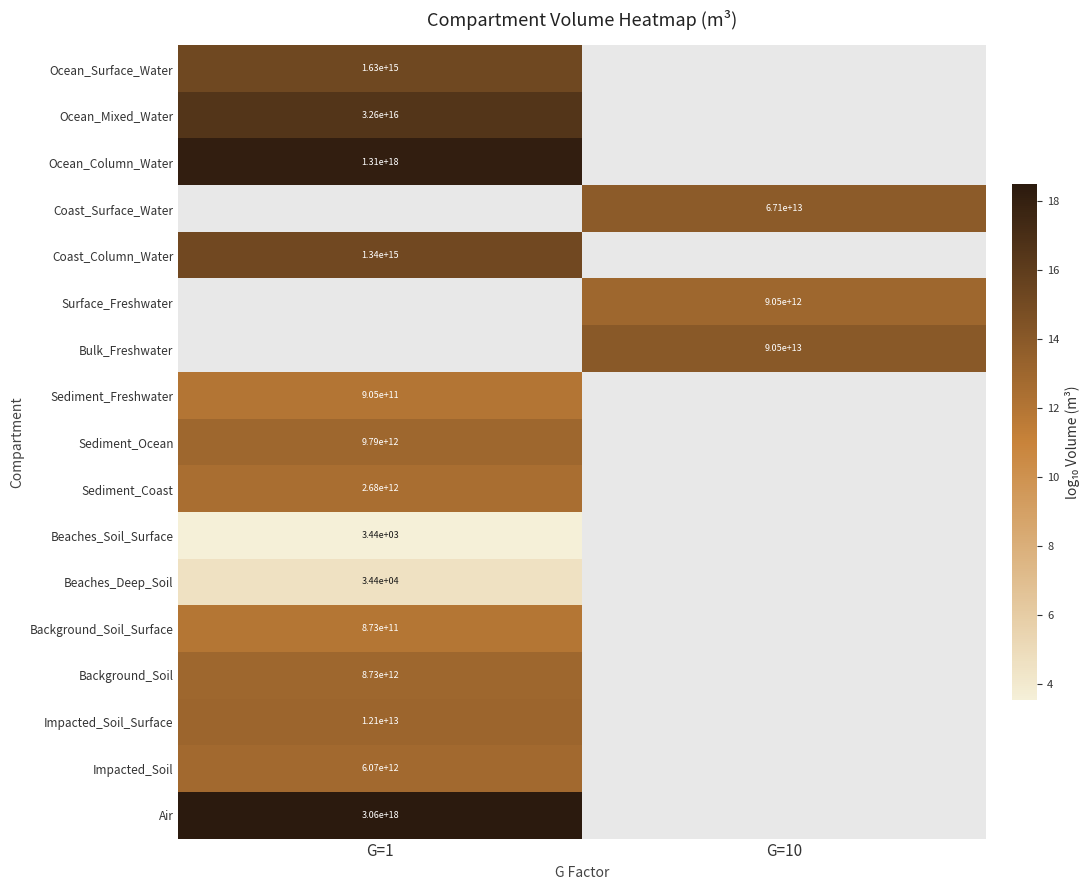

Is the value of Beaches_Deep_Soil at G=1 greater than the value of Surface_Freshwater at G=10?

No